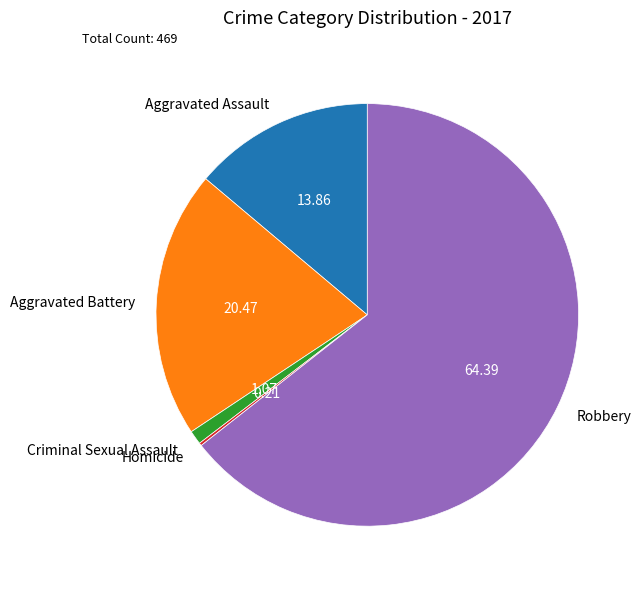

The Aggravated Assault slice represents 25% of the pie. True or false?

False